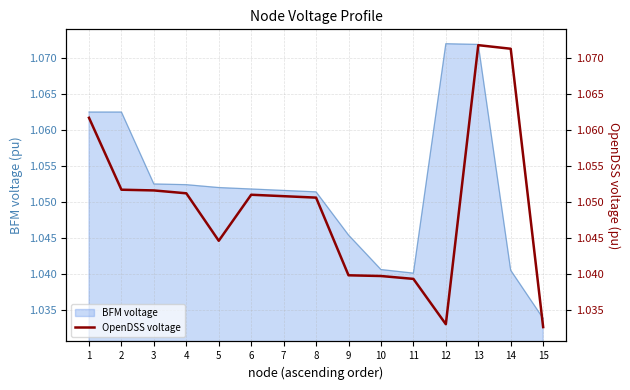

The chart shows a value of 1.7 at 11. True or false?

False